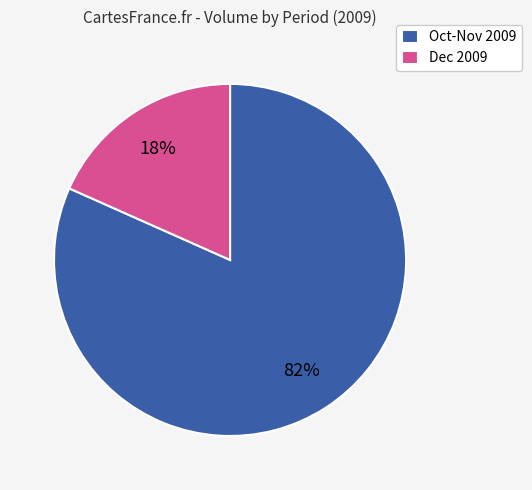

Does any single category account for the majority?

Yes